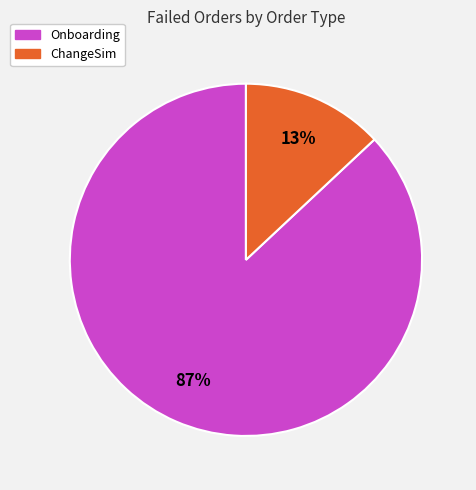

How many segments does this pie chart have?

2